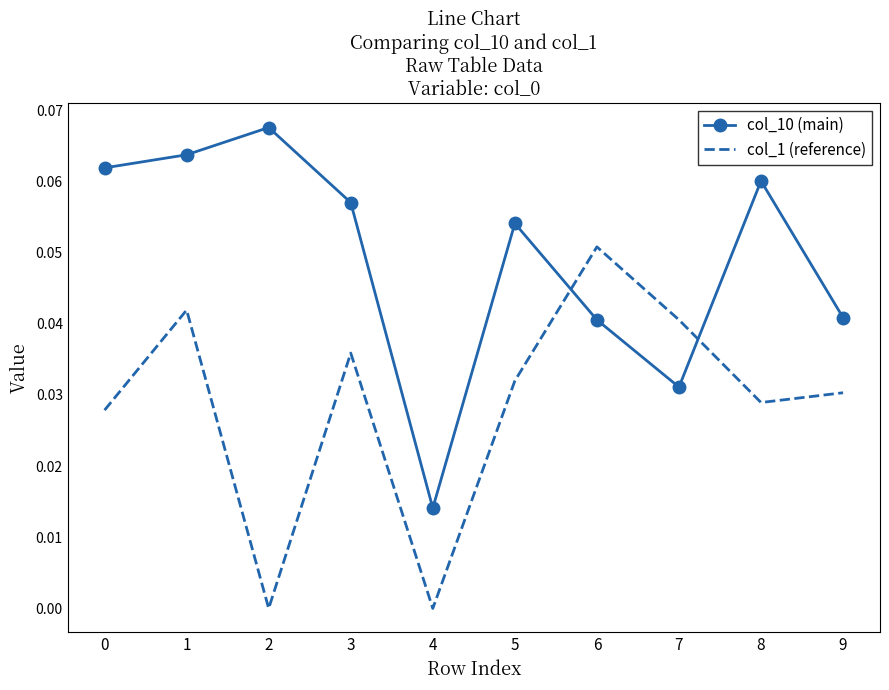

In col_1 (reference), how many points are higher than both neighbors (excluding endpoints)?

3